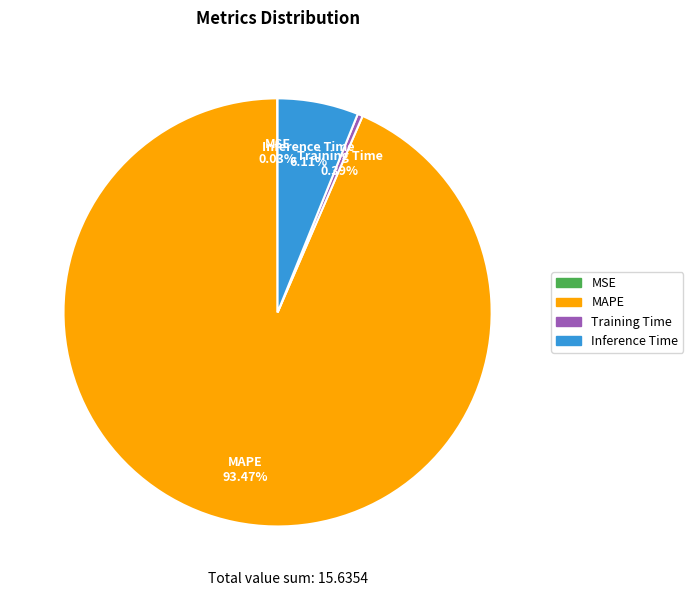

What portion of the pie excludes Inference Time?

93.9%